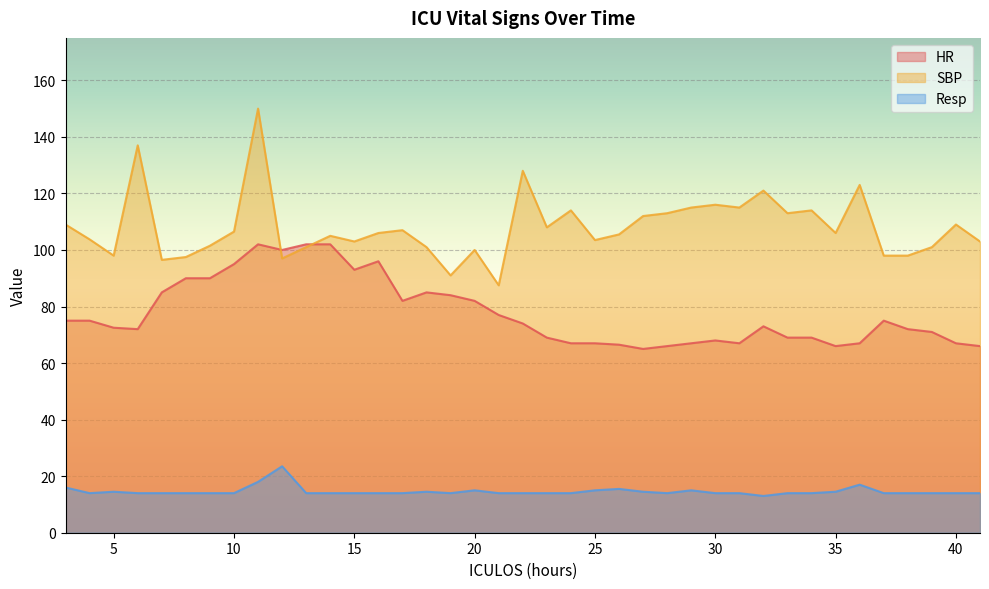

Is it true that HR equals 85.0 at 18?

True